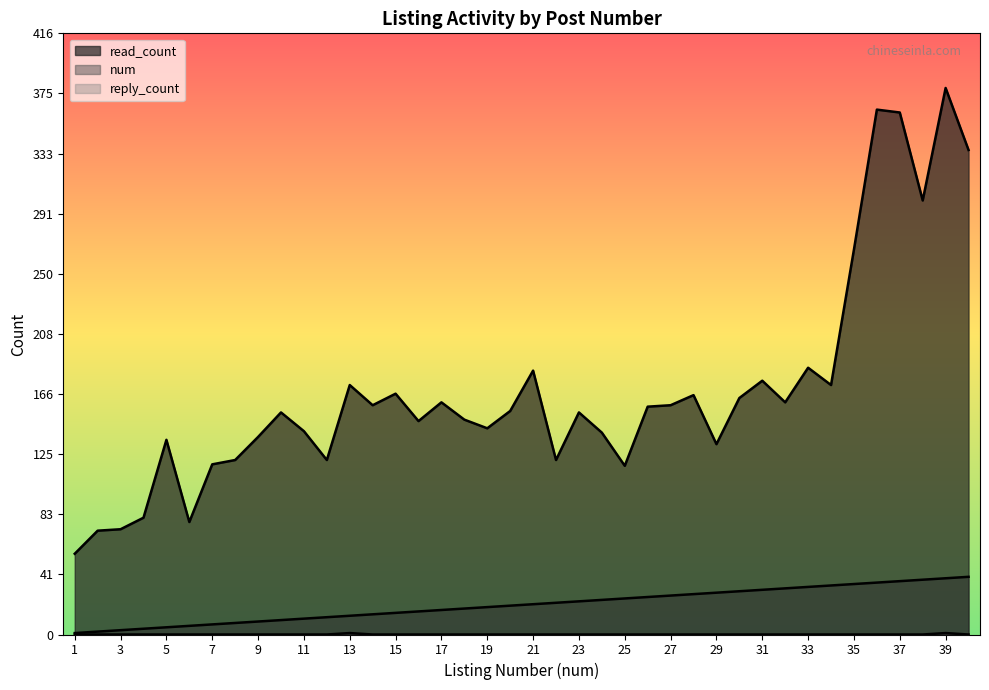

At 14, list the series in order from smallest to largest.

reply_count, num, read_count